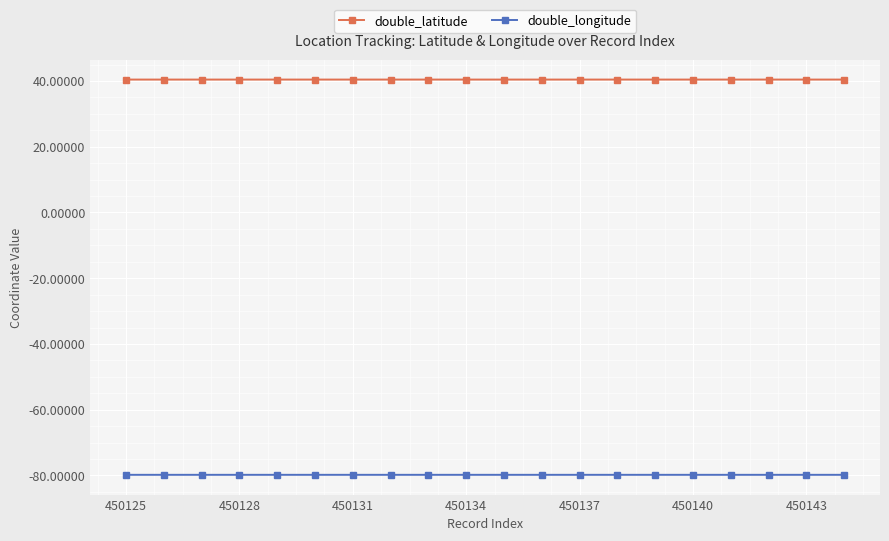

True or false: double_latitude and double_longitude intersect in this chart.

False